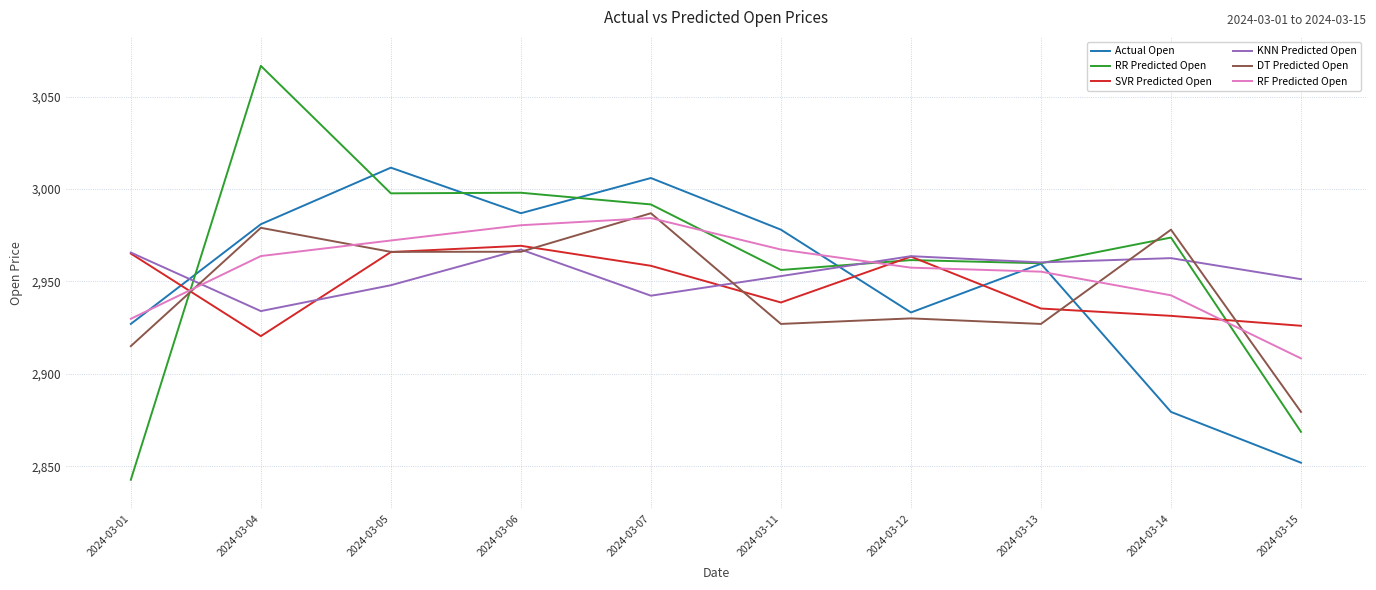

At which label does RF Predicted Open first exceed 2963?

2024-03-04